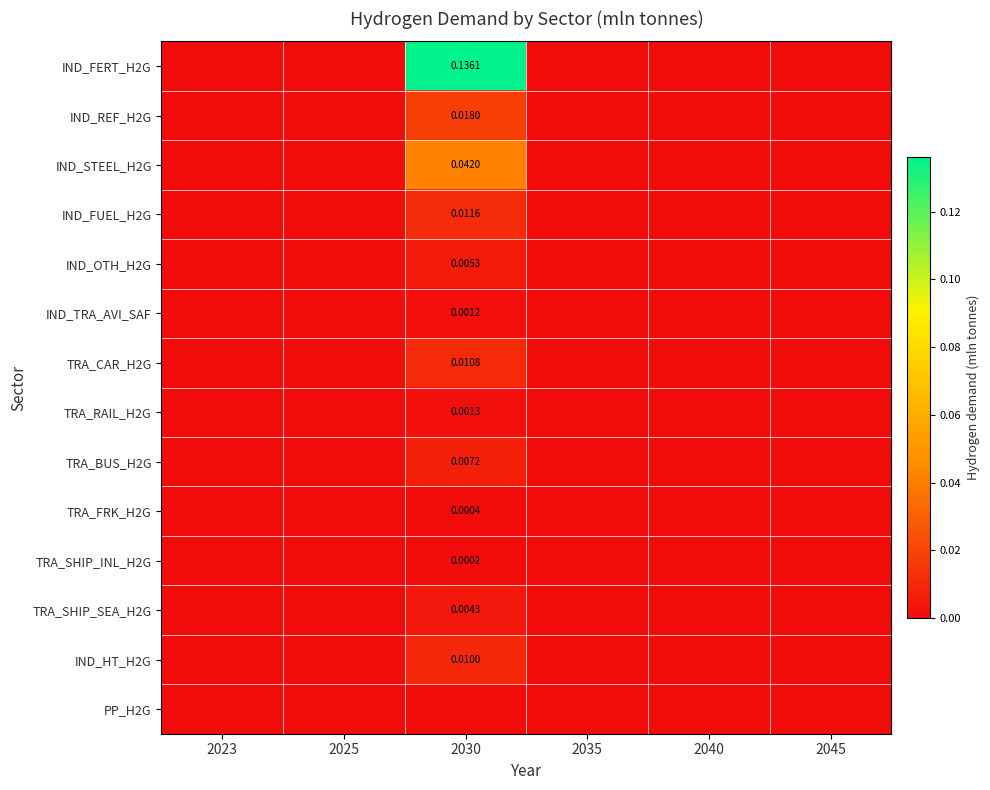

Is it true that IND_FUEL_H2G equals 0.0 at 2045?

True